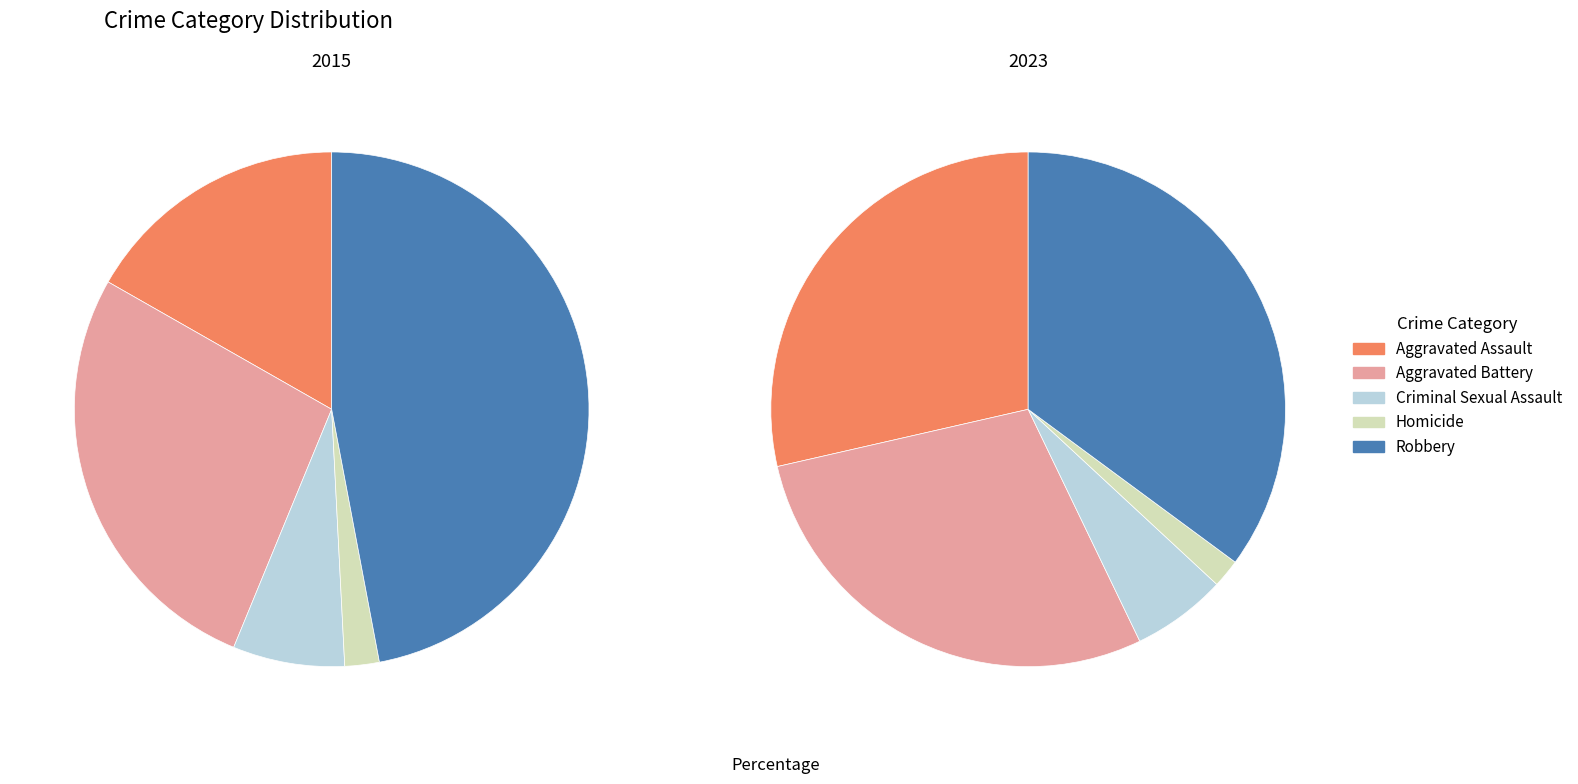

What is the spread (max minus min) of values at Homicide?

1